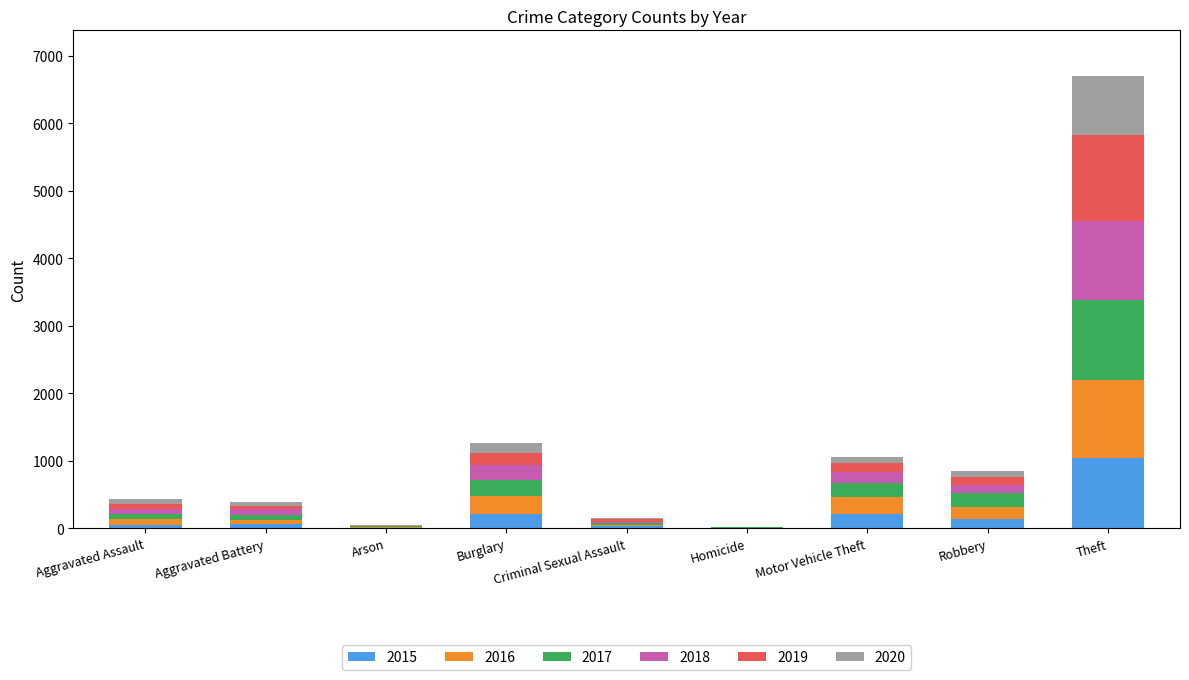

What is the sum of all 2015 values?

1768